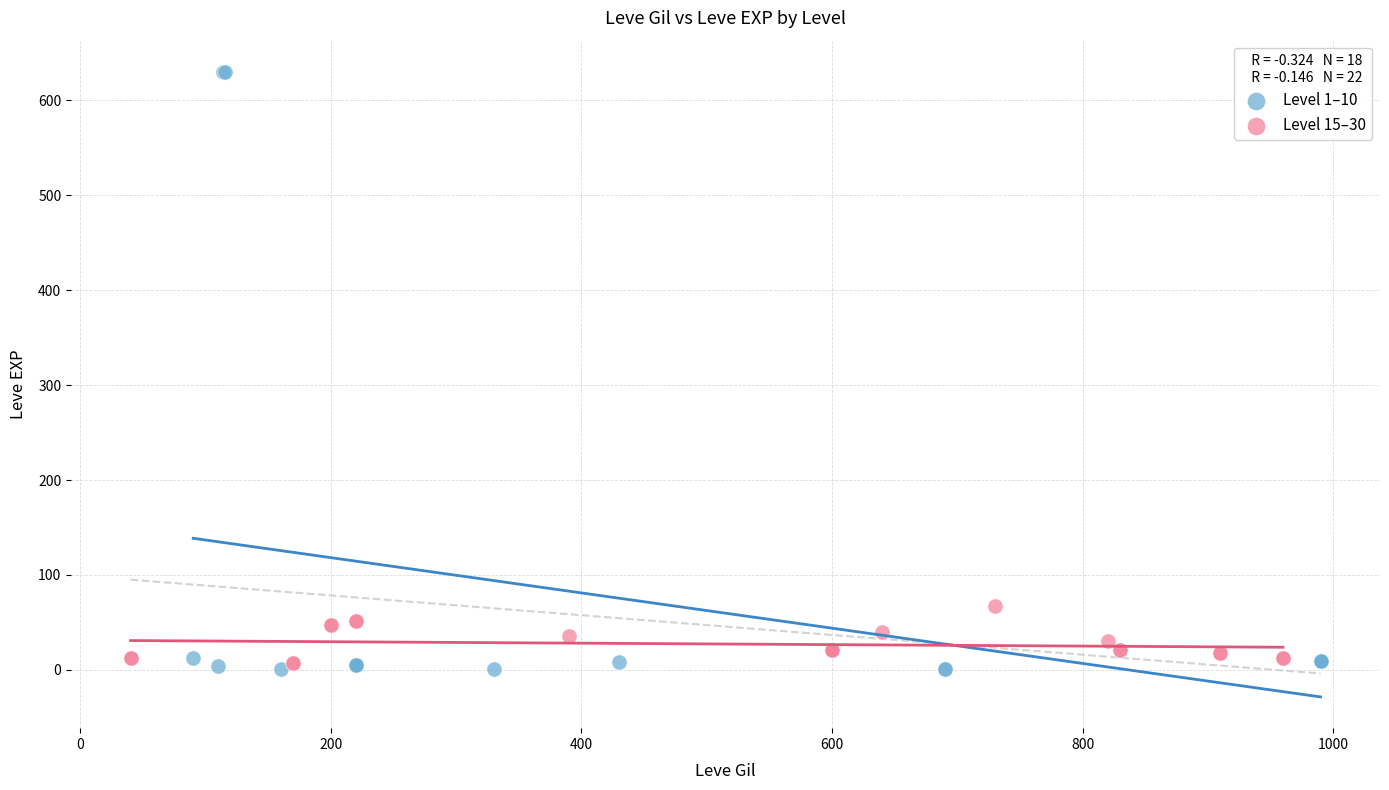

Which series reaches the maximum Y coordinate?

Level 1–10